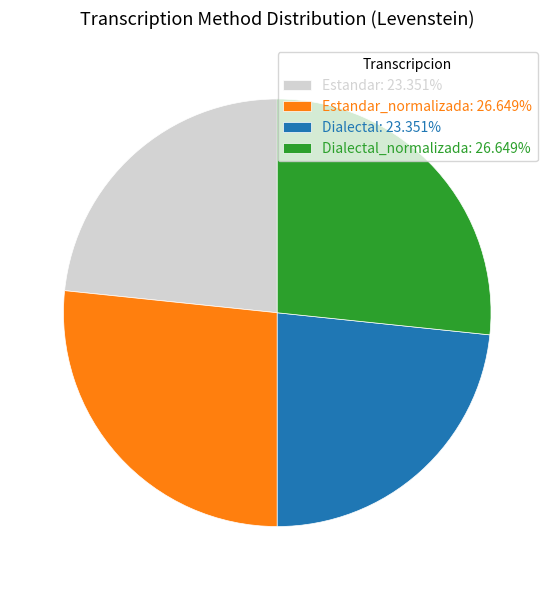

Count the number of slices in the pie.

4